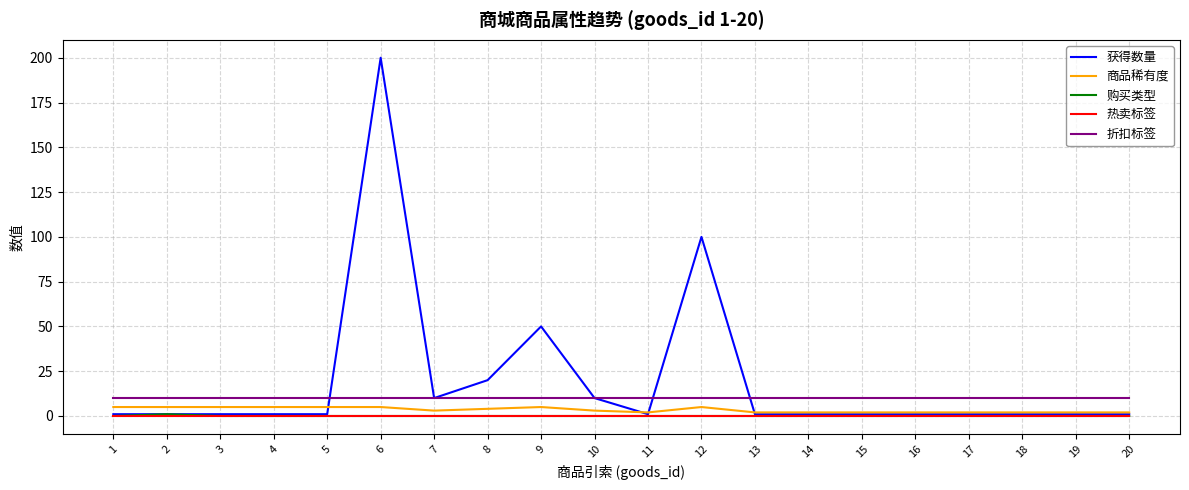

The value of 折扣标签 at 2 is 10. True or false?

True